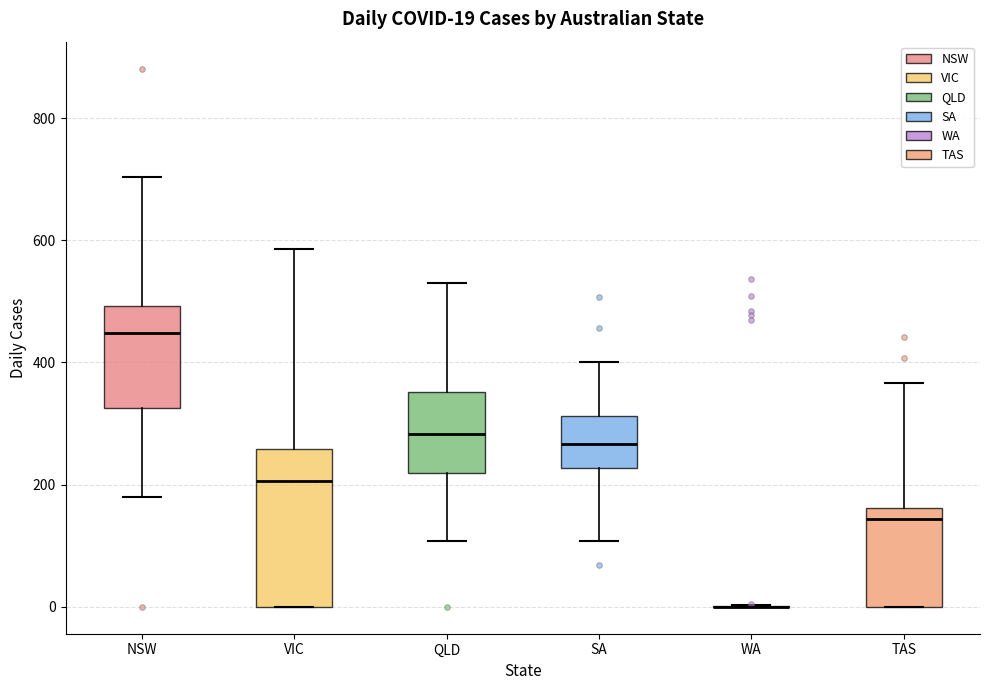

Which box is the tallest, from its lower edge to its upper edge?

VIC